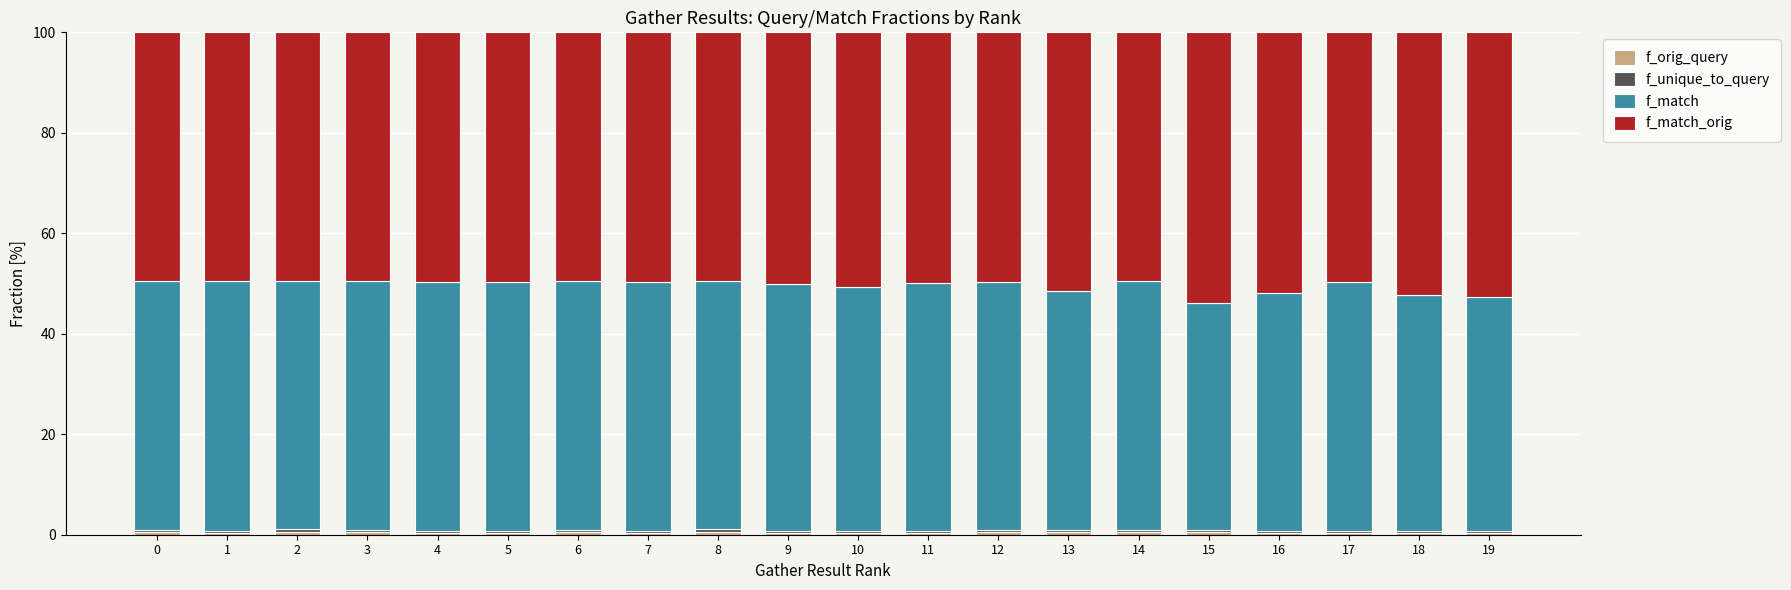

Are the bars grouped side by side (vs. stacked)?

No